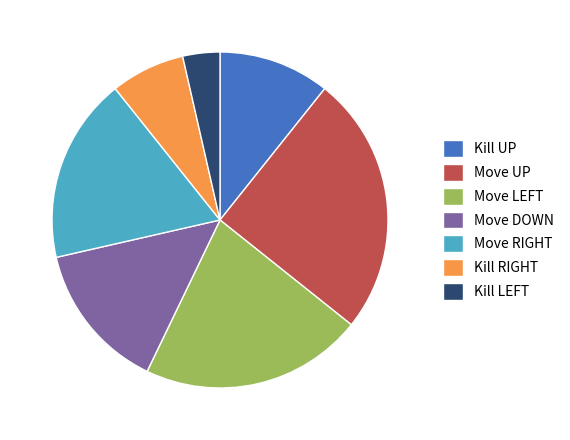

Rank the categories by value from lowest to highest.

Kill LEFT, Kill RIGHT, Kill UP, Move DOWN, Move RIGHT, Move LEFT, Move UP